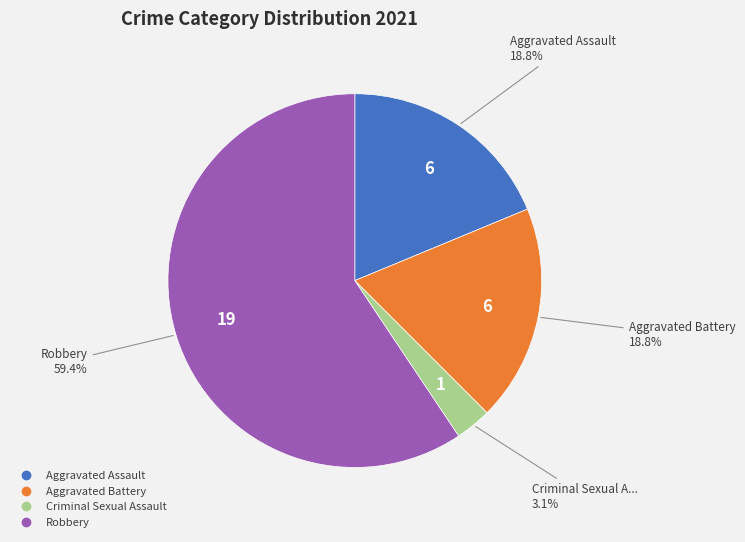

To the nearest percent, what portion does Criminal Sexual Assault represent?

3%